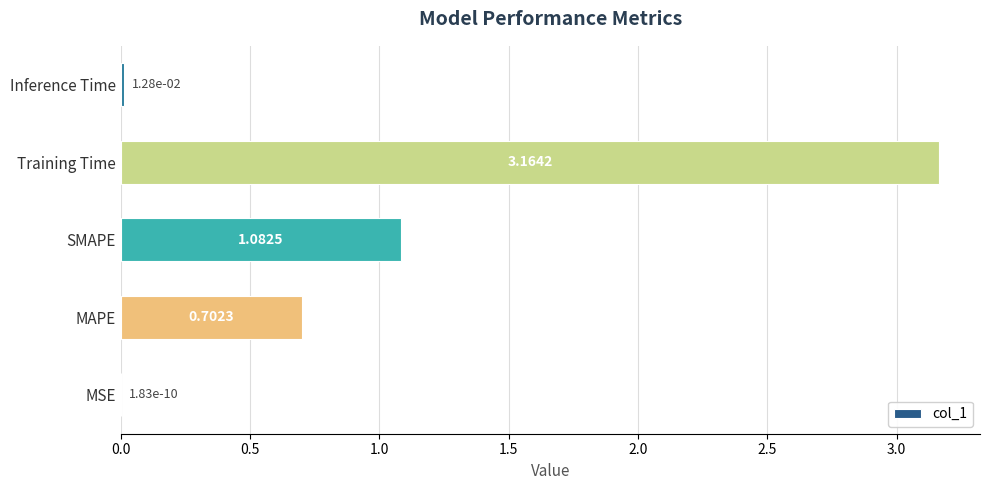

What is the sum of the values at MAPE and Training Time?

3.9